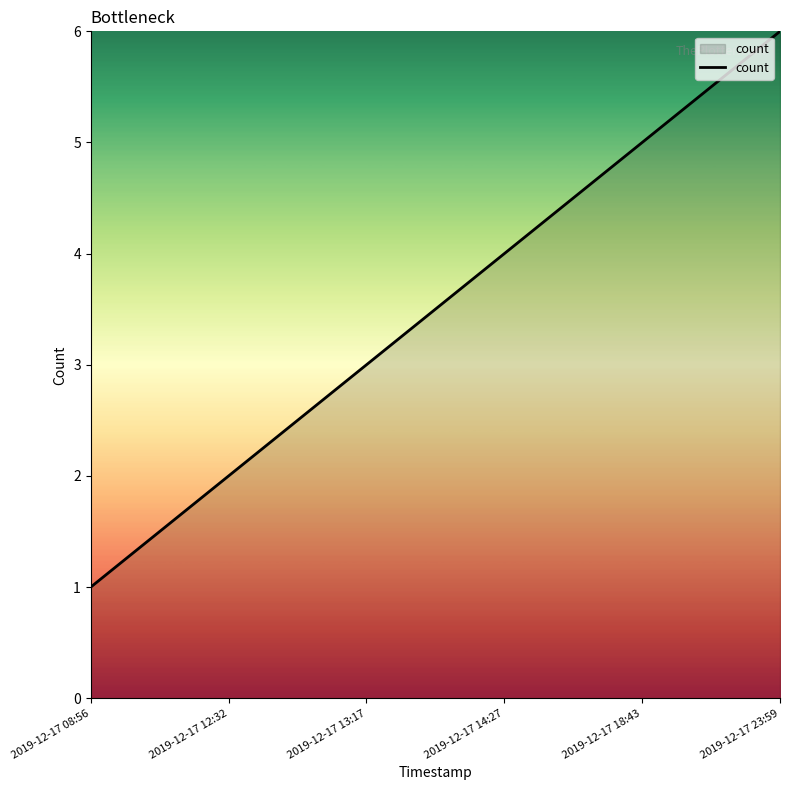

List the labels in order of value, smallest first.

2019-12-17 08:56, 2019-12-17 12:32, 2019-12-17 13:17, 2019-12-17 14:27, 2019-12-17 18:43, 2019-12-17 23:59